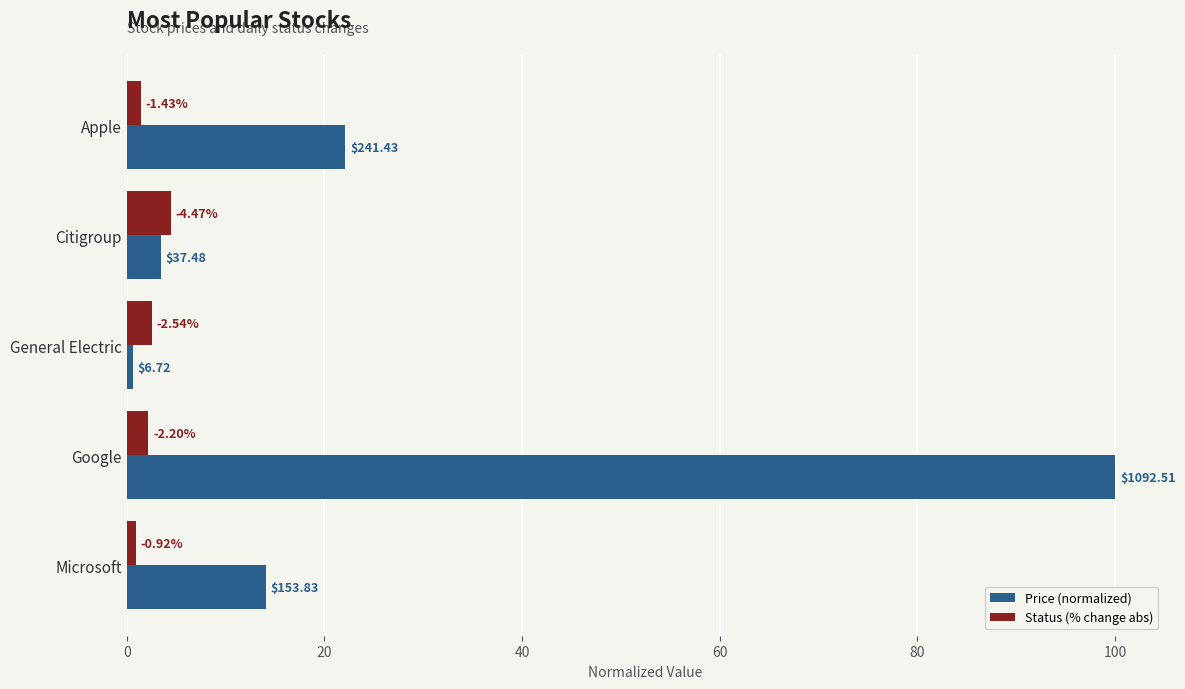

What are all the series names shown in the legend?

Price (normalized), Status (% change abs)